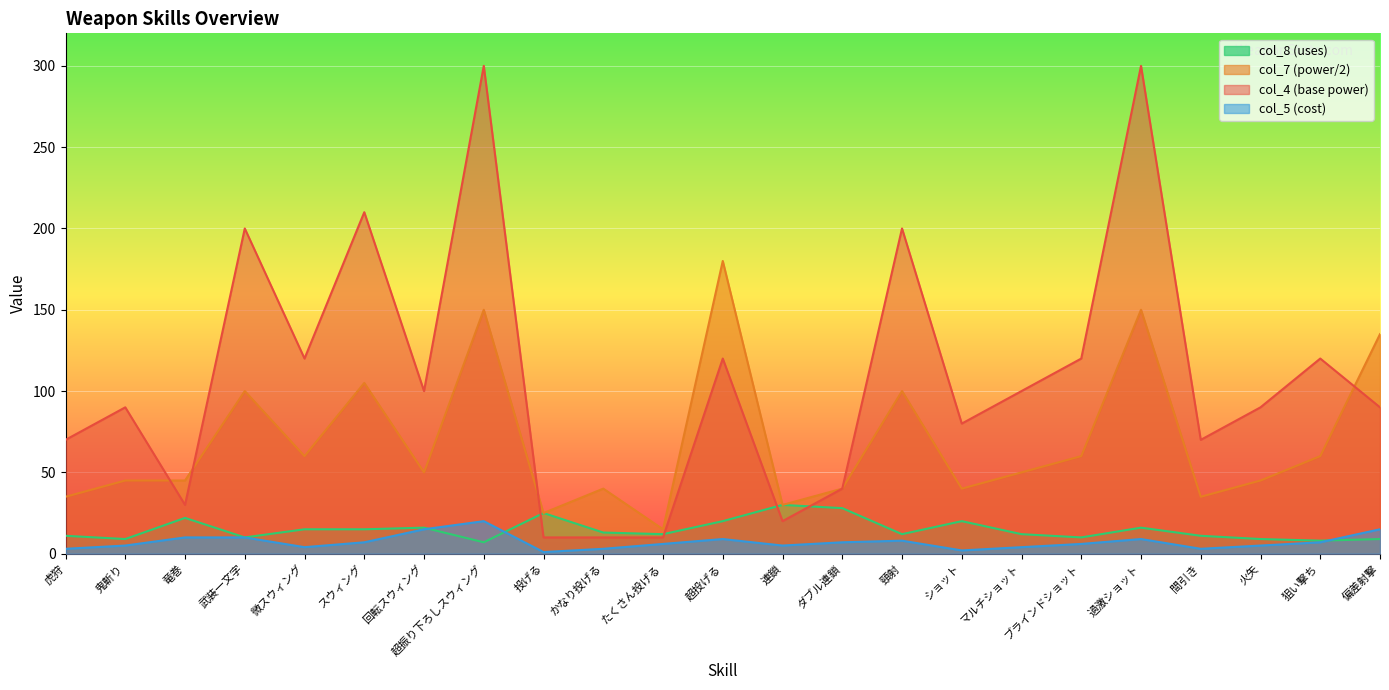

What is the label of the 13th point from the right?

たくさん投げる